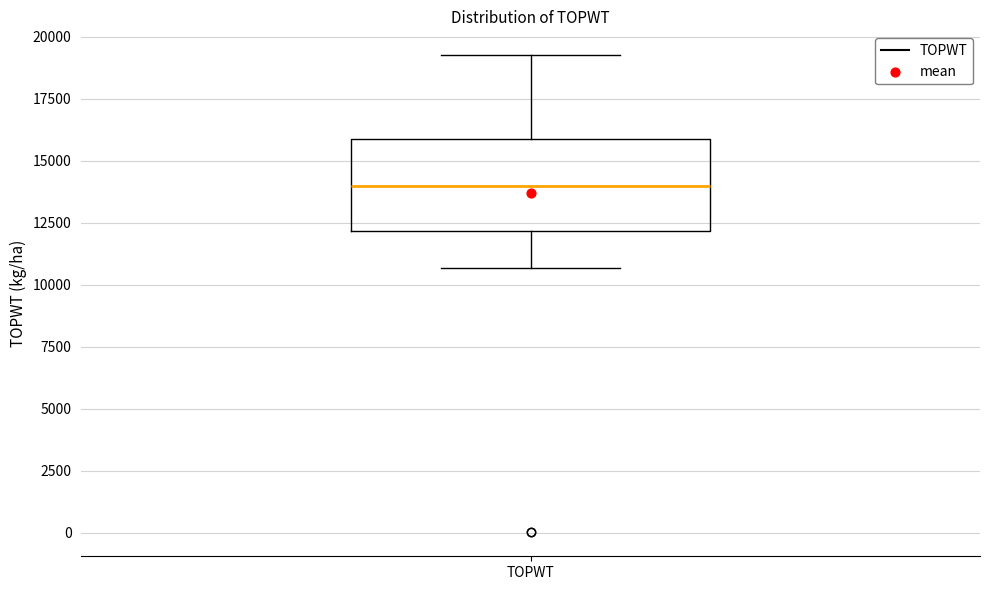

Read this box plot against the y-axis: the position of the median line, the range covered by the box, and the ends of both whiskers. The values are not printed on the chart, so give them approximately, as read against the axis.

median 14000, box 12000 to 16000, whiskers 10500 to 19500